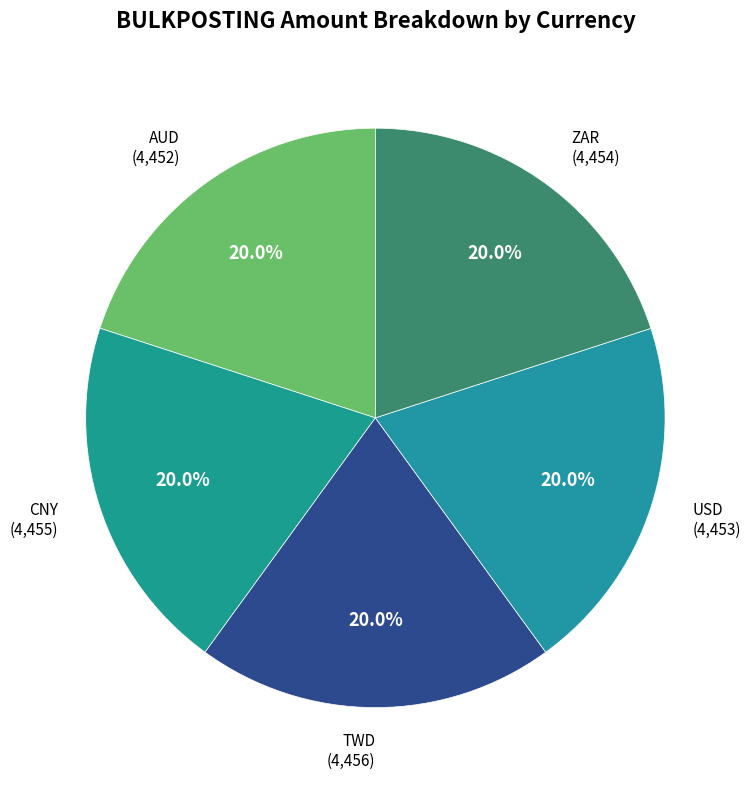

True or false: TWD accounts for 6% of the total.

False